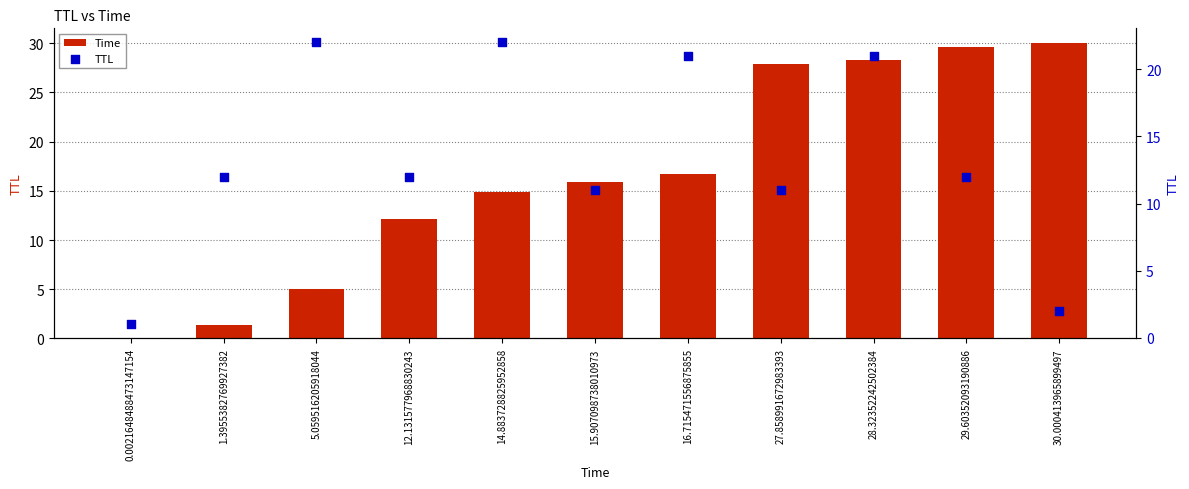

Which series contains the lowest Y value?

Time